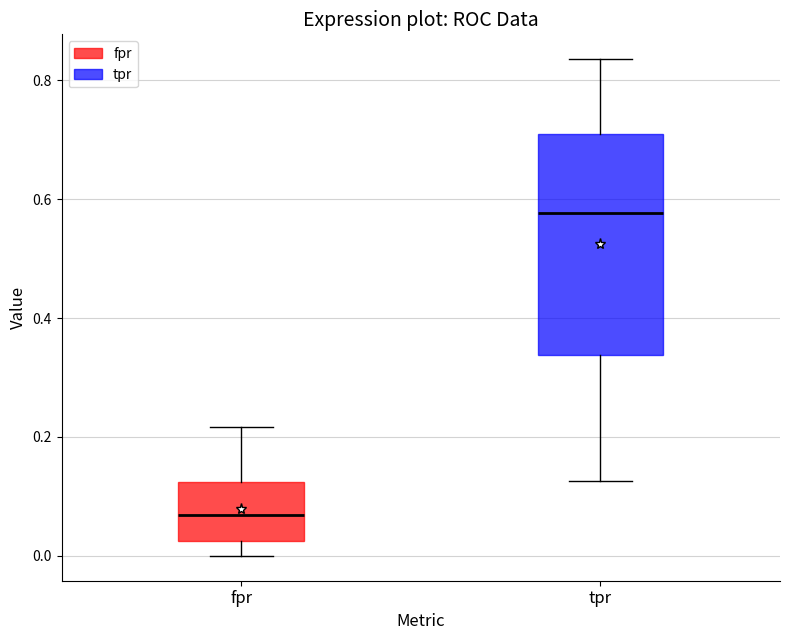

Which box is the tallest, from its lower edge to its upper edge?

tpr